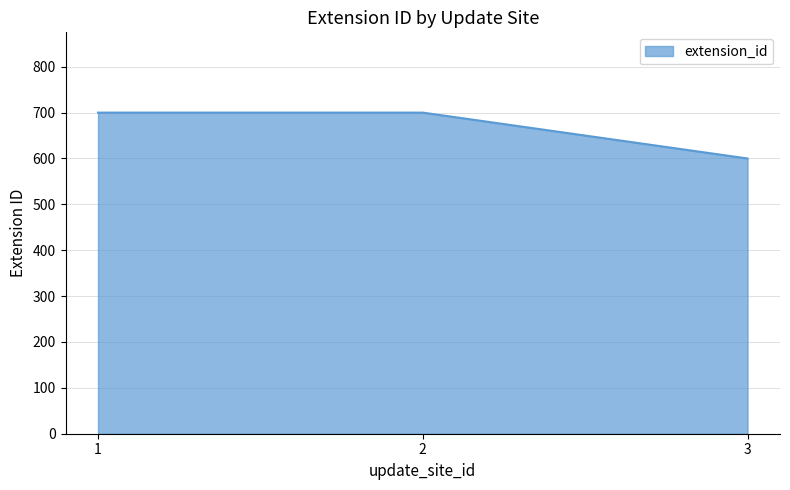

How many series are shown in this chart?

1